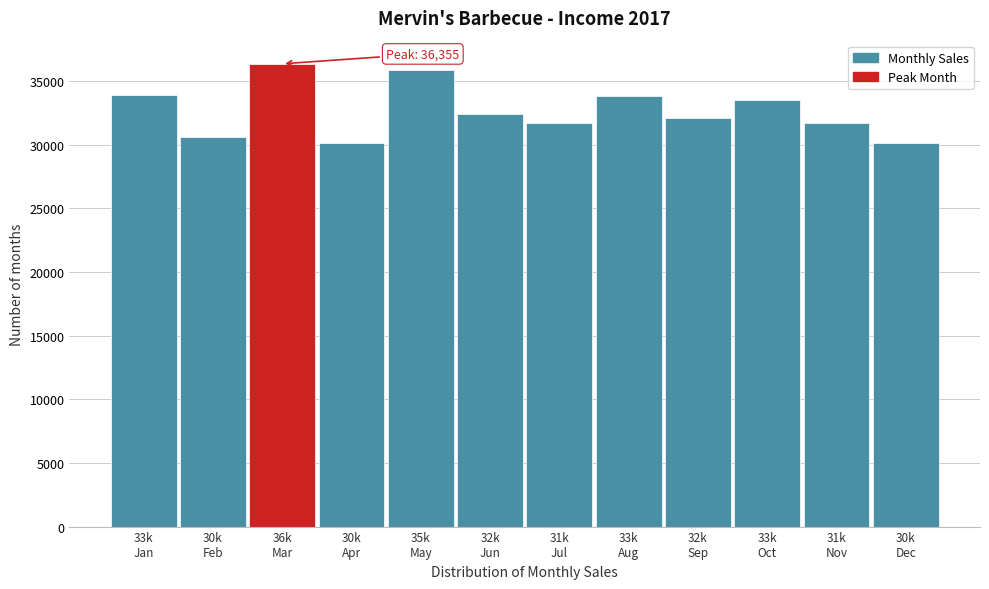

What is the sum of all values?

392280